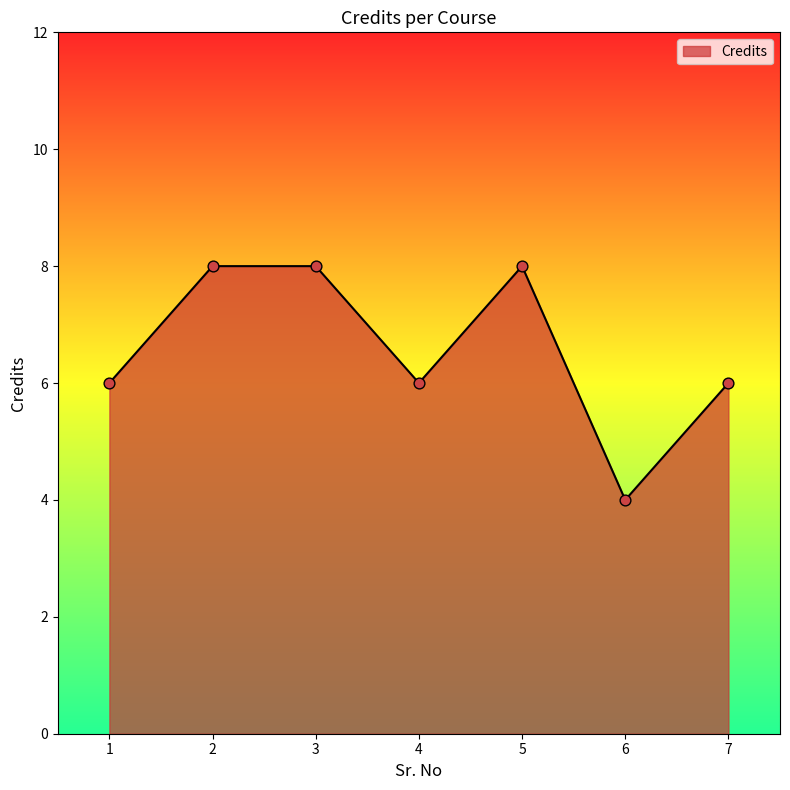

Between 1 and 3, which is larger?

3